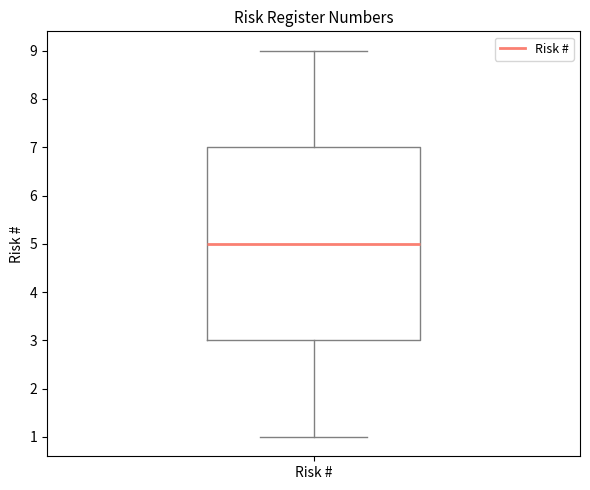

Where is the lower edge of the box for Risk # on the y-axis? The values are not printed on the chart, so give them approximately, as read against the axis.

3